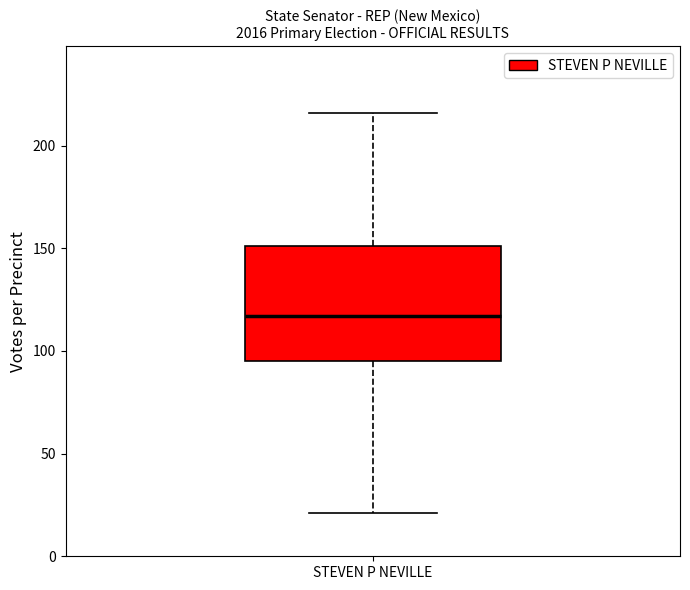

Where does the lower whisker of the box for STEVEN P NEVILLE end on the y-axis? The values are not printed on the chart, so give them approximately, as read against the axis.

20